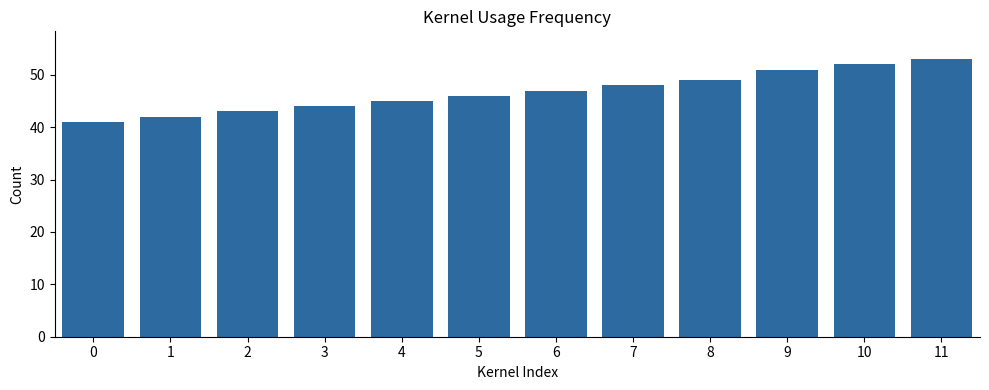

True or false: the data shows 88 at 9.

False